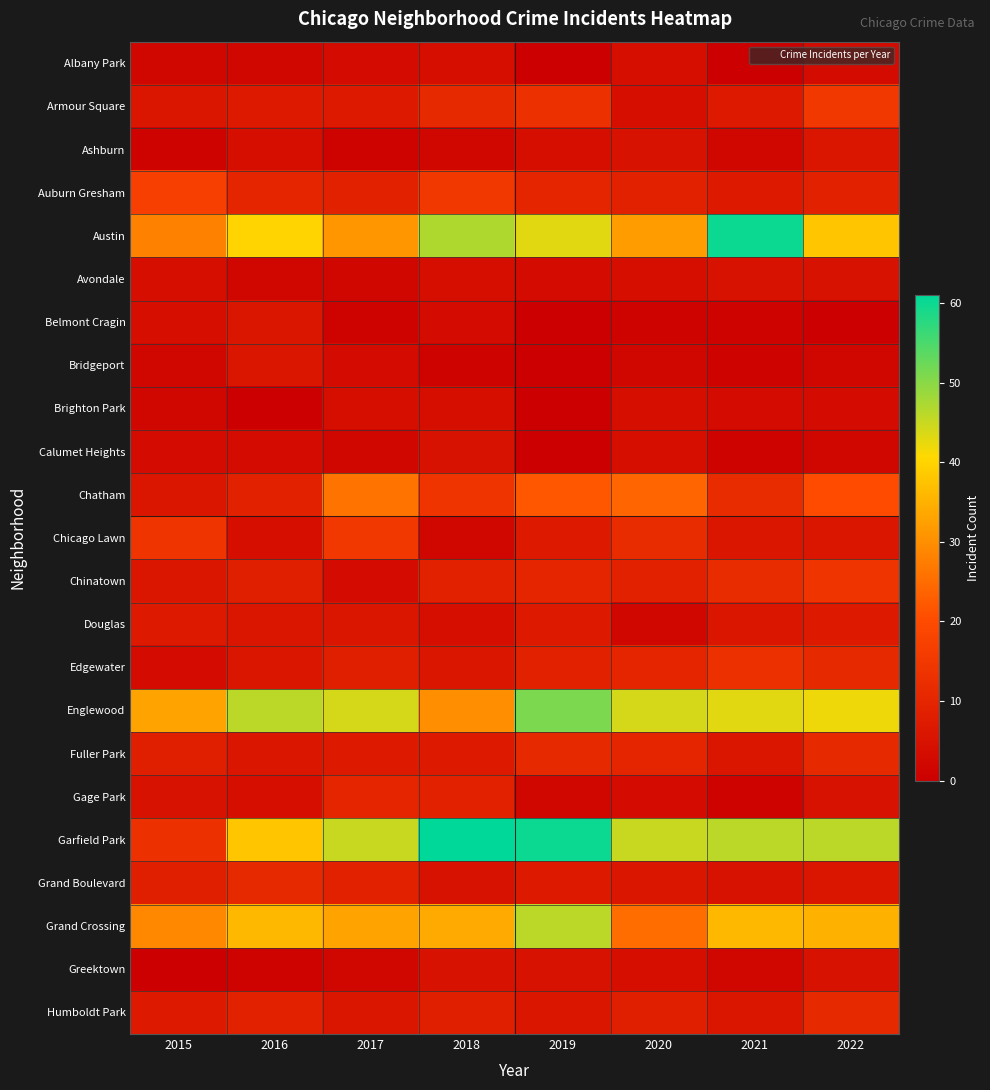

At how many categories does at least one series exceed 21?

8